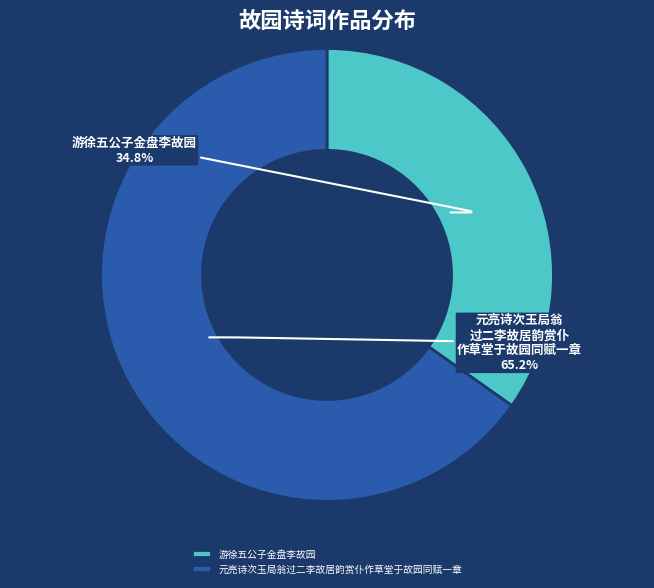

Which category accounts for the majority?

元亮诗次玉局翁过二李故居韵赏仆作草堂于故园同赋一章